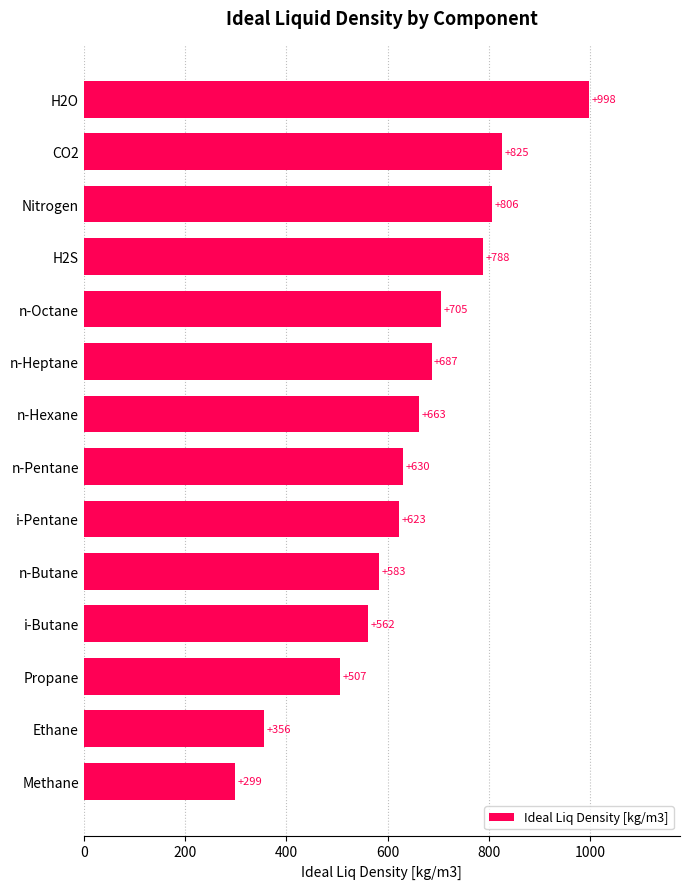

Rank the categories by value from highest to lowest.

H2O, CO2, Nitrogen, H2S, n-Octane, n-Heptane, n-Hexane, n-Pentane, i-Pentane, n-Butane, i-Butane, Propane, Ethane, Methane